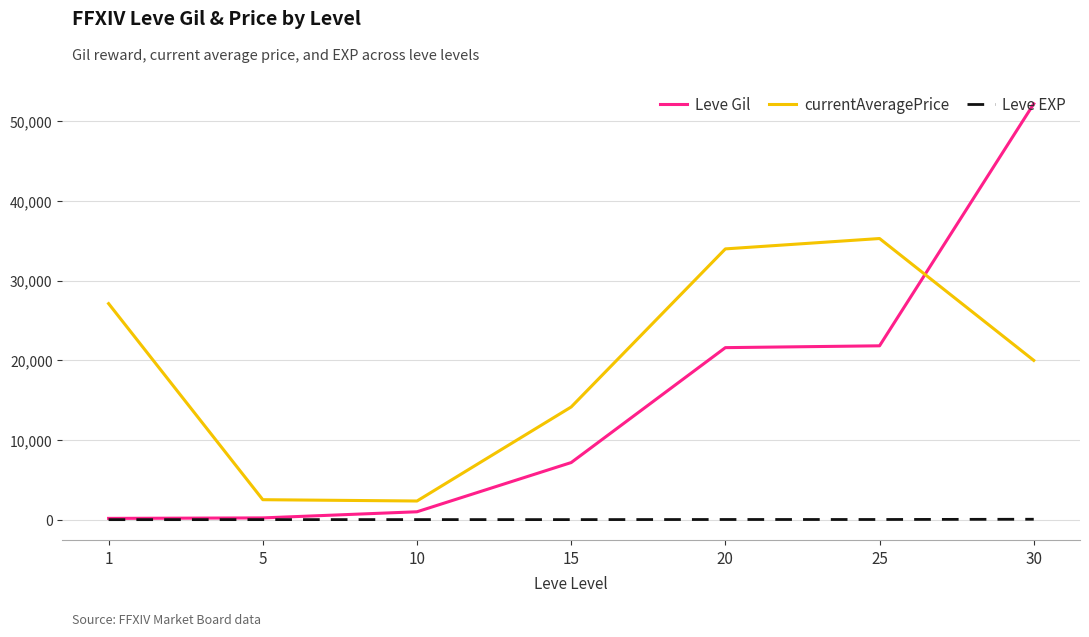

True or false: Leve Gil and Leve EXP intersect in this chart.

False